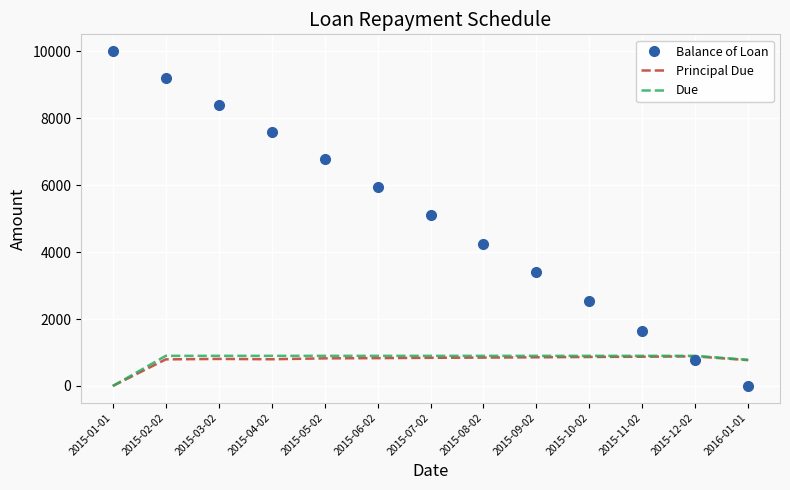

Which label corresponds to the largest value in the chart?

2015-01-01